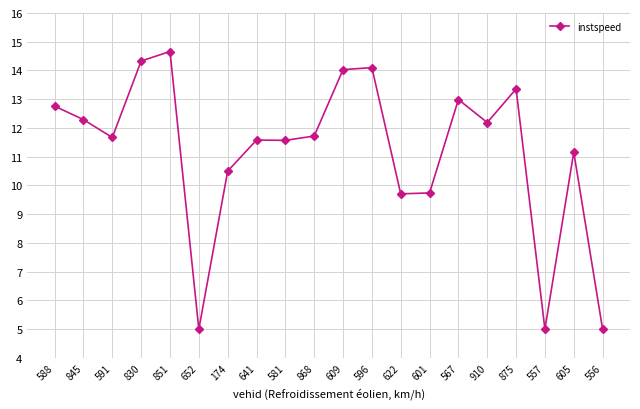

What is the difference between the second highest and minimum values?

9.3